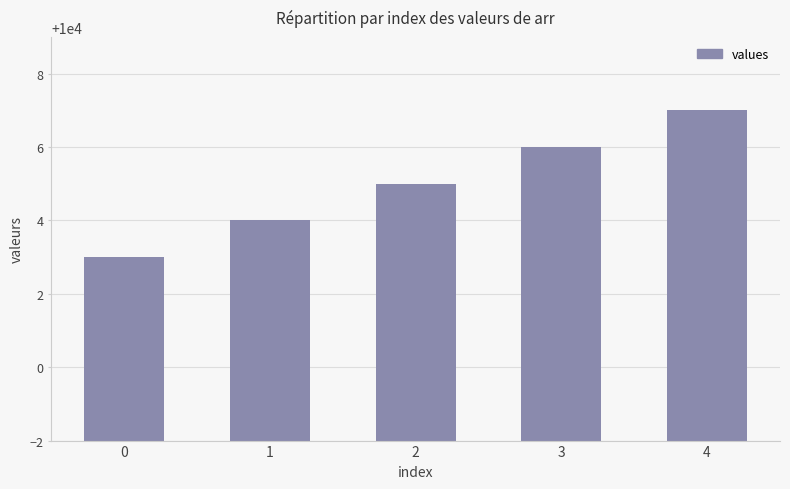

What is the greatest value displayed?

10007